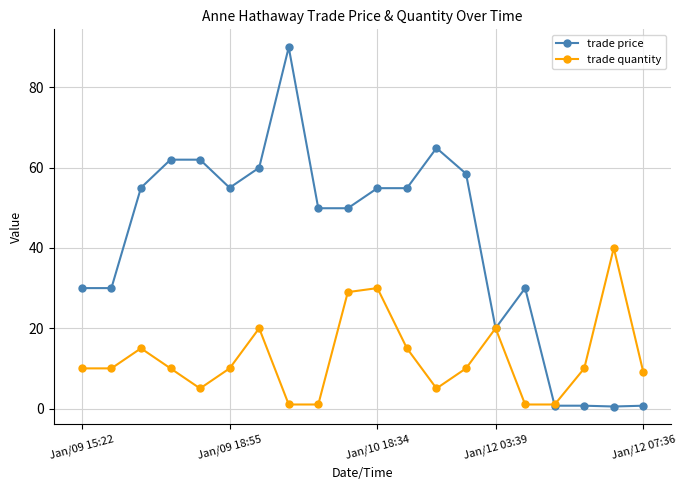

Which series has the largest total across all categories?

trade price